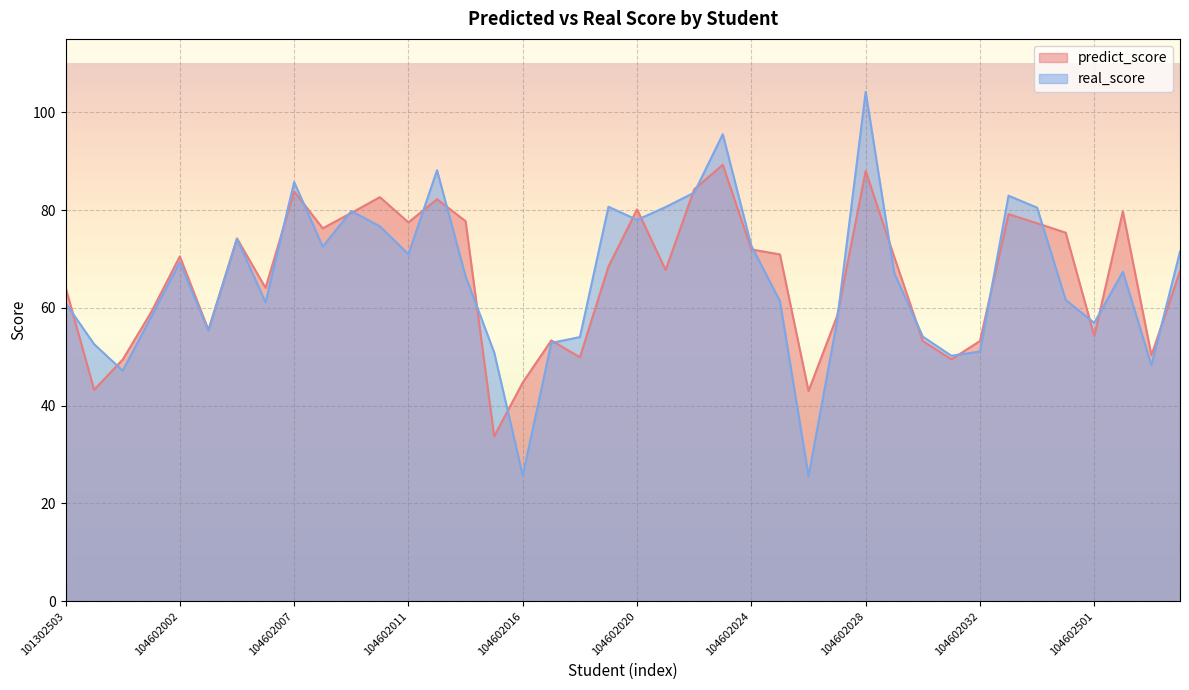

Between 104602026 and 104602033, which is larger?

104602033